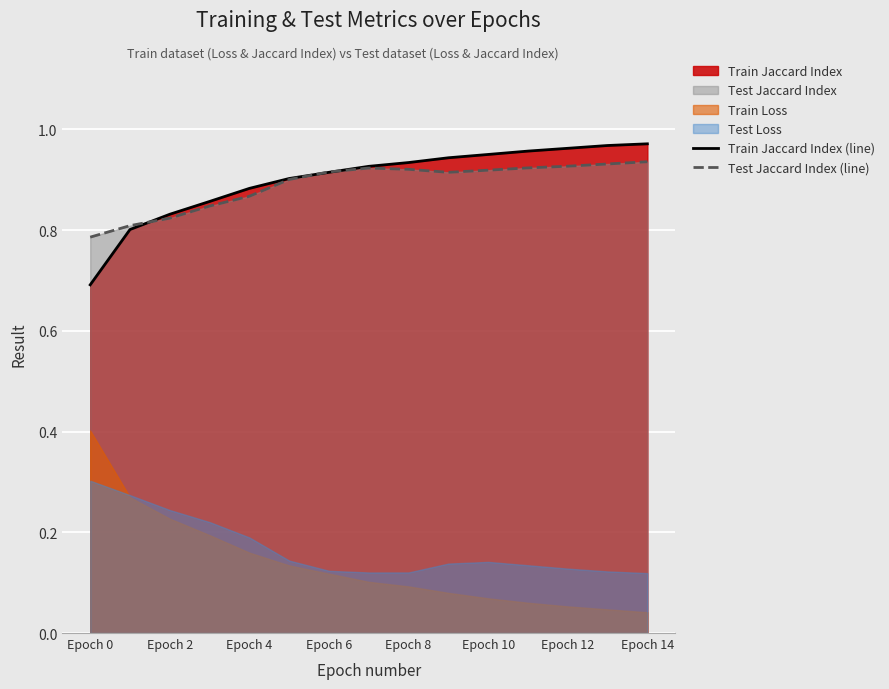

How many times do Train Jaccard Index (line) and Test Jaccard Index (line) cross each other?

3